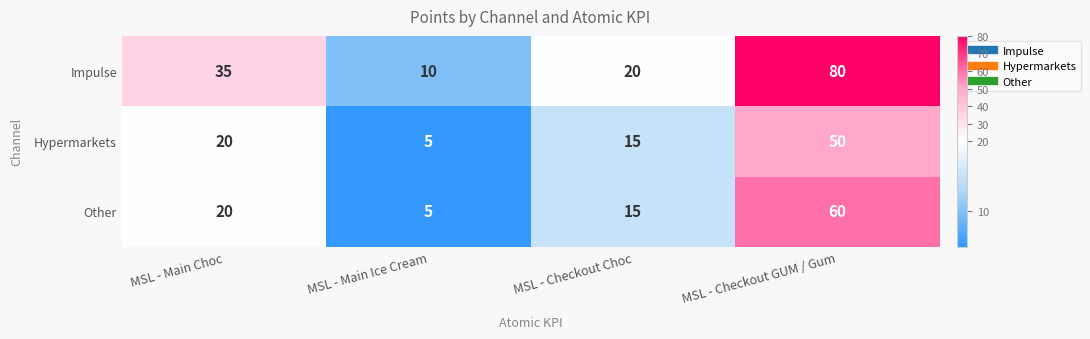

Read the Other value at MSL - Checkout GUM / Gum, to the nearest 10.

60